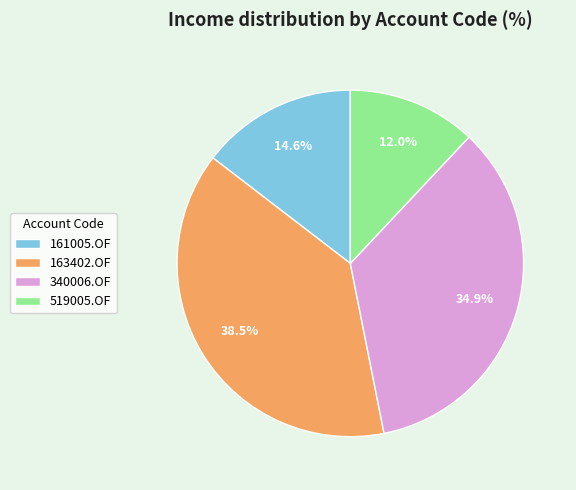

True or false: 340006.OF accounts for 35% of the total.

True